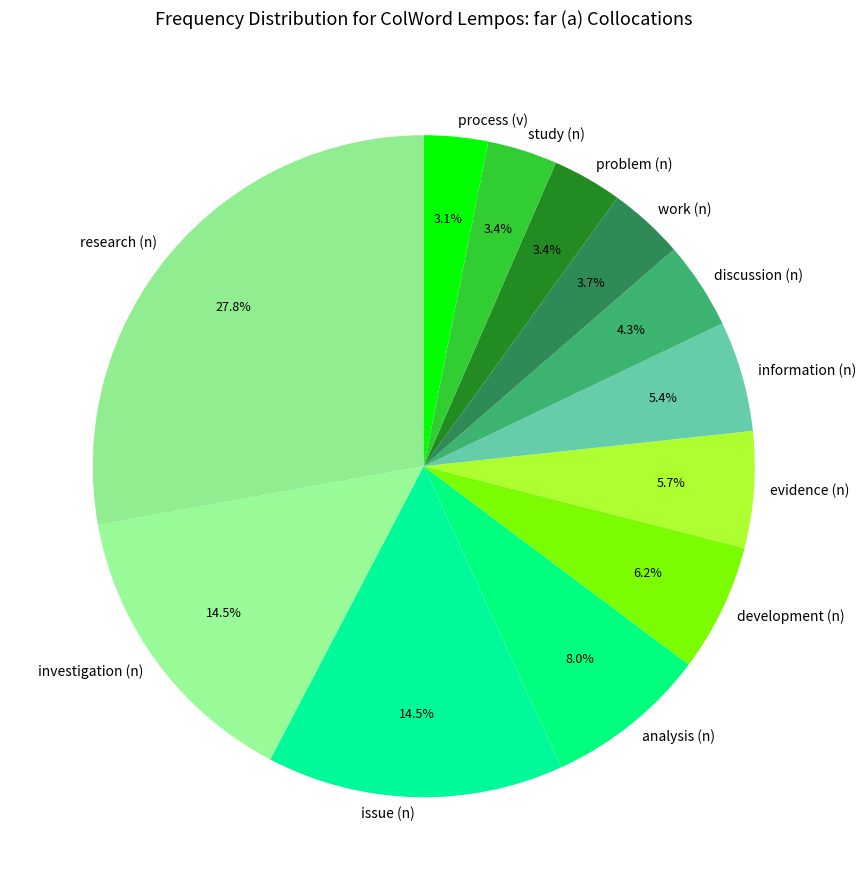

To the nearest percent, what is the combined percentage of problem (n) and information (n)?

9%